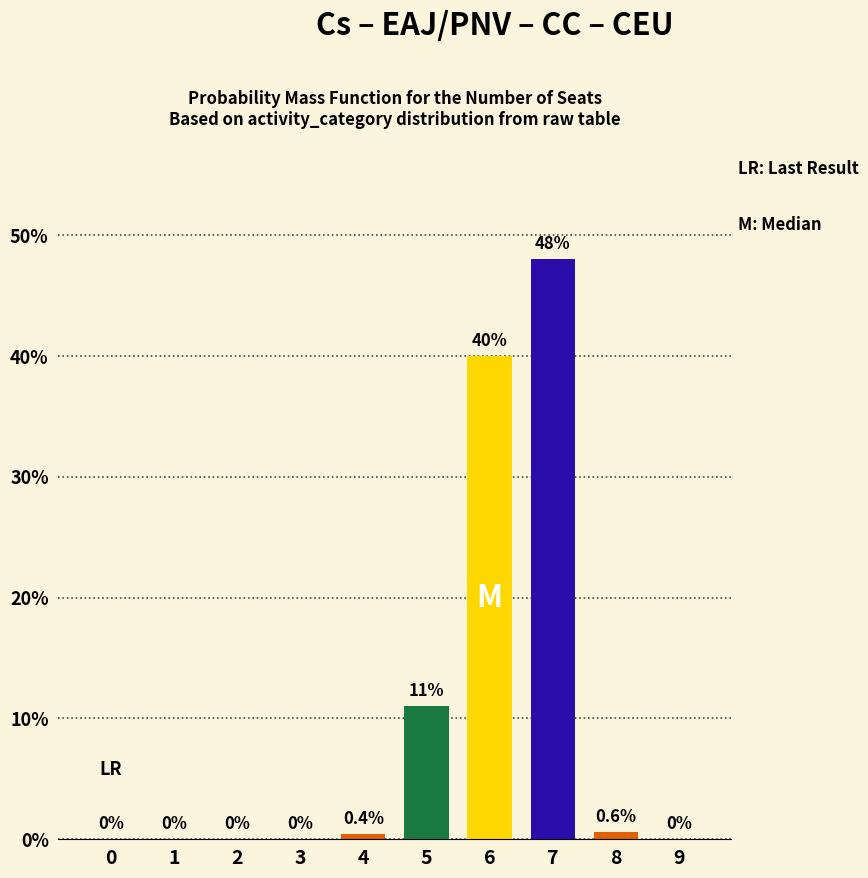

Which category has the highest value across all series?

7